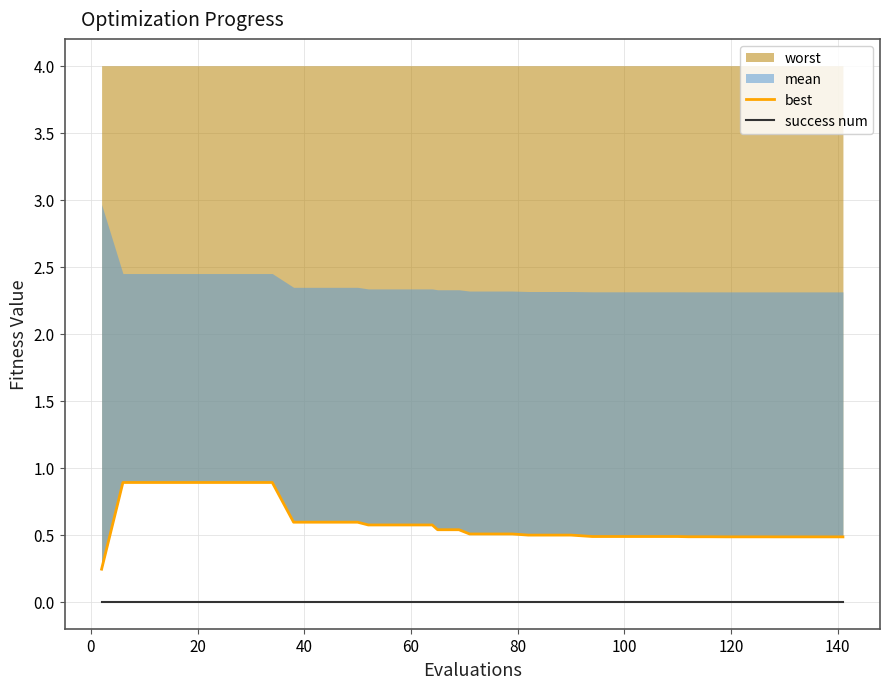

Which series has the largest range (max minus min)?

best